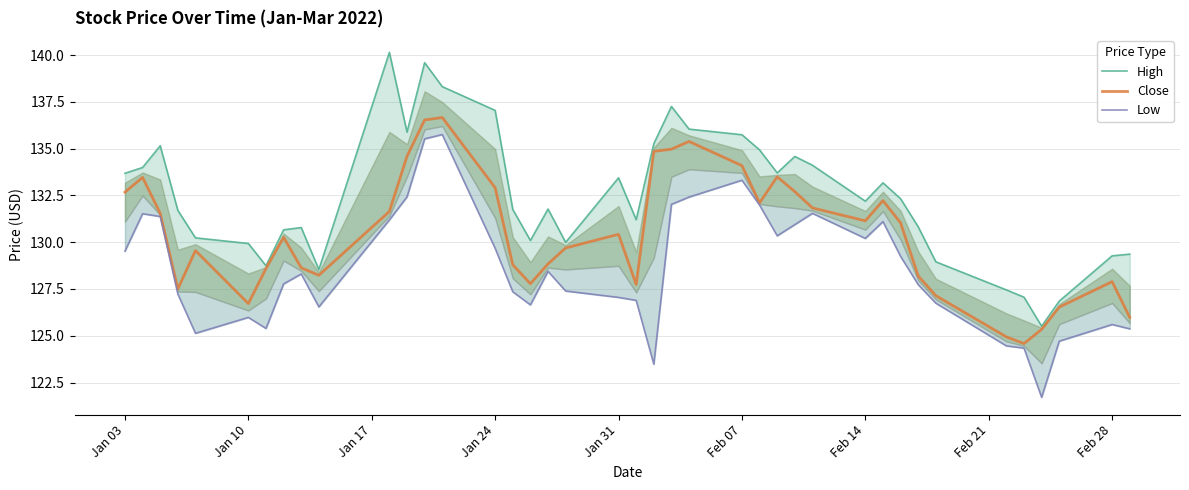

True or false: Close and Low cross at least once.

False